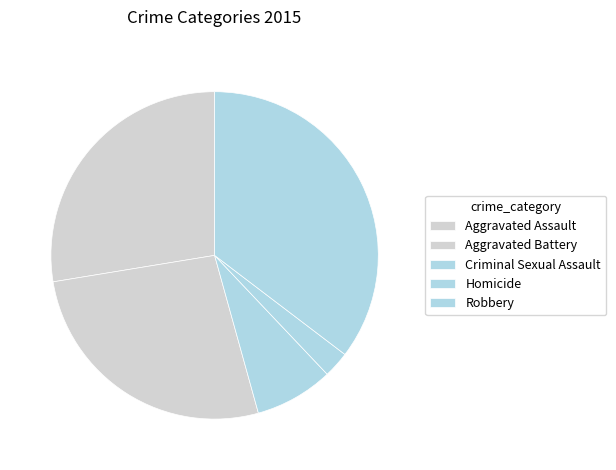

Does any single category account for the majority?

No